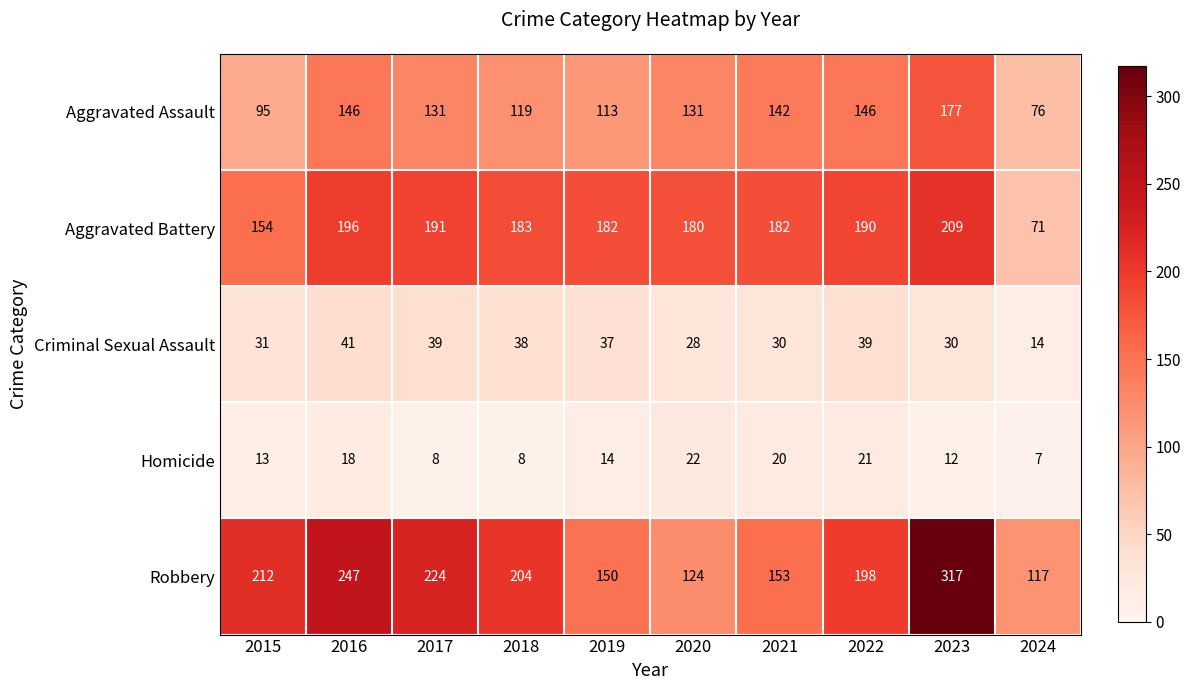

Is it true that Homicide equals 11 at 2024?

False